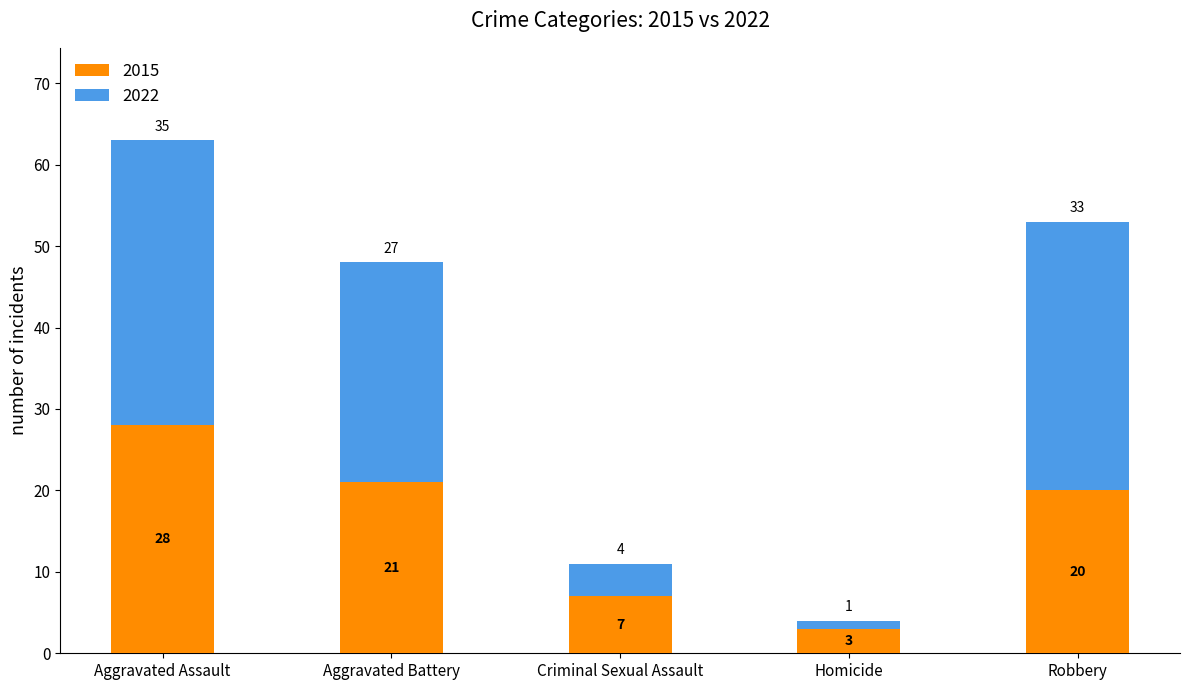

What are all the series names shown in the legend?

2015, 2022